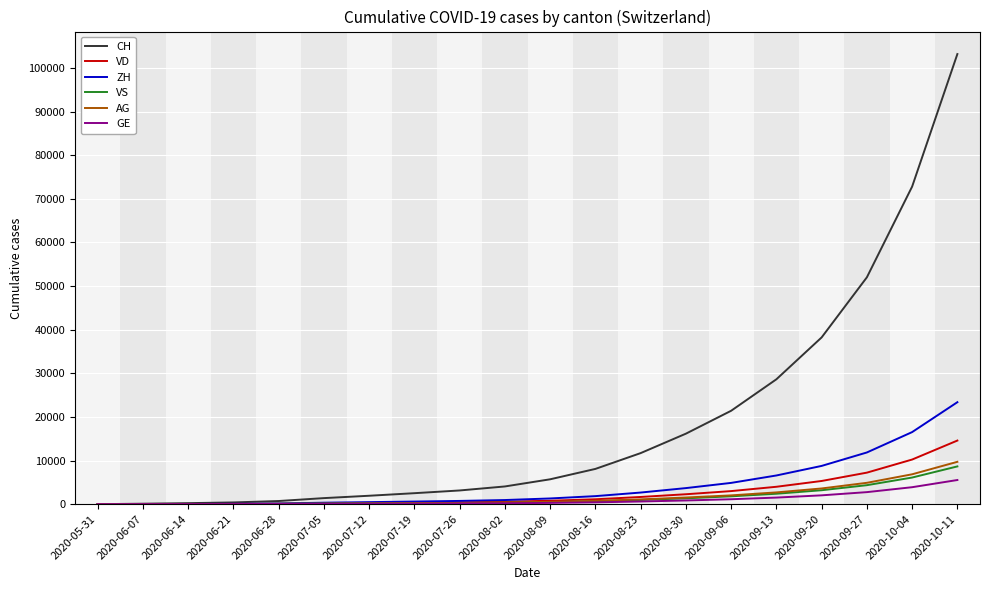

Which series has the largest total across all categories?

CH